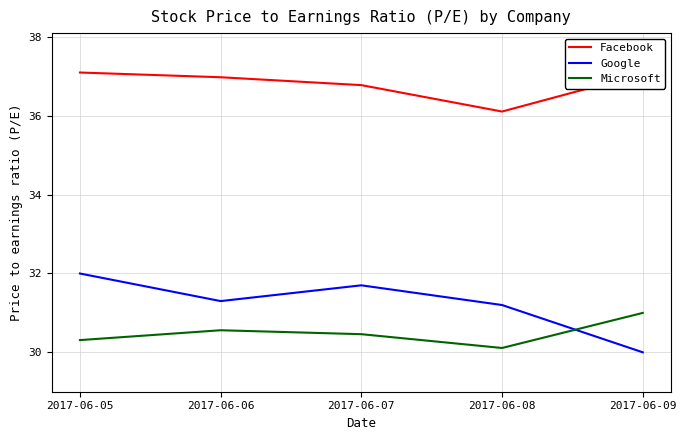

True or false: Facebook and Google intersect in this chart.

False